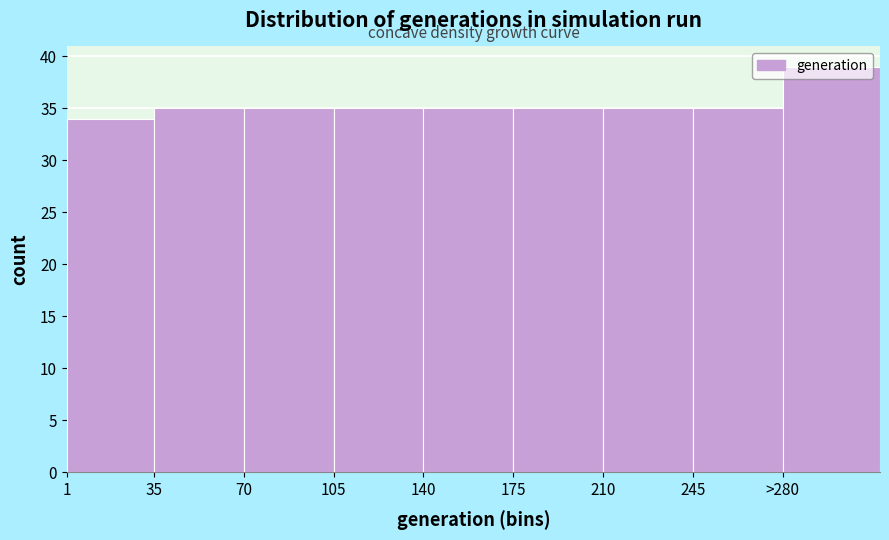

What is the label of the 8th bar from the left?

245